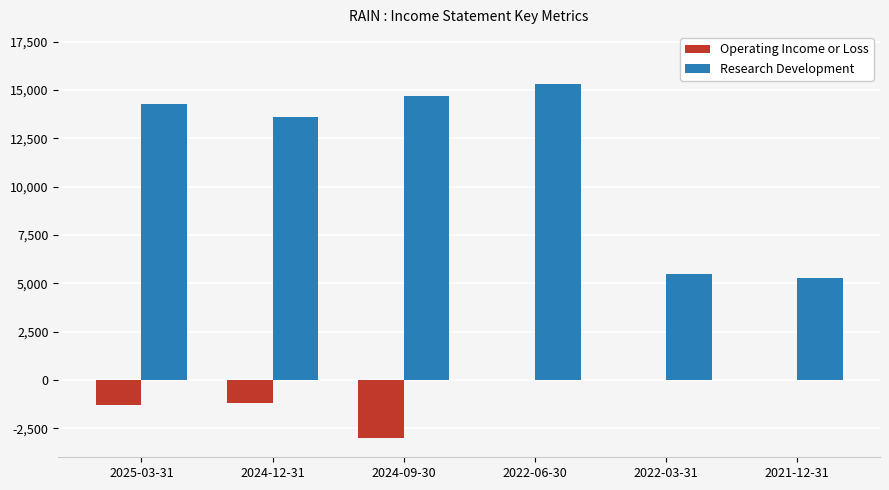

At which category is the sum across all series the highest?

2022-06-30